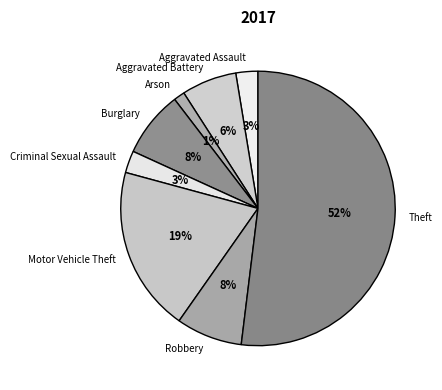

How many slices are in this pie chart?

8